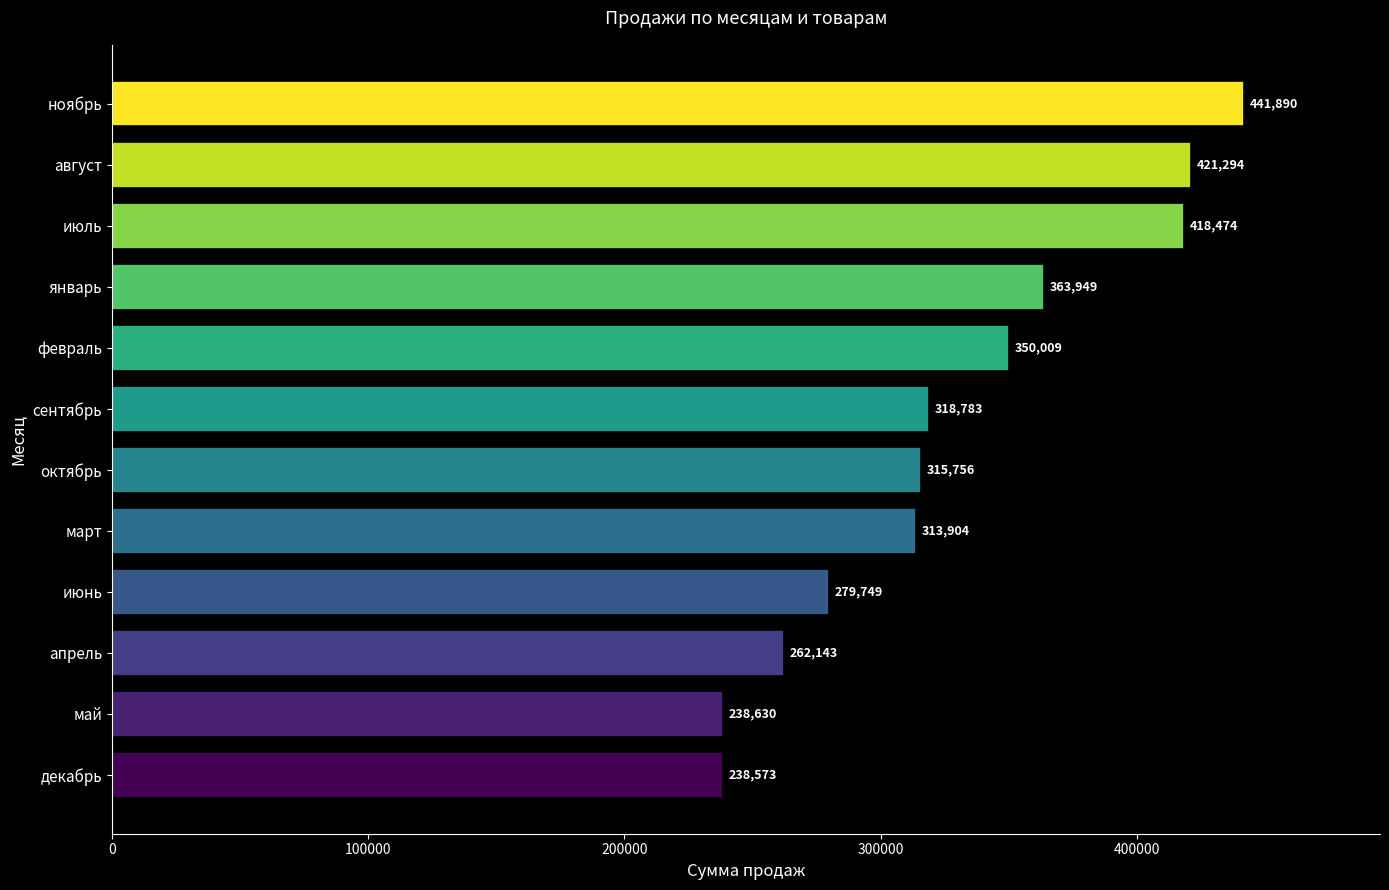

Rank the categories by value from lowest to highest.

декабрь, май, апрель, июнь, март, октябрь, сентябрь, февраль, январь, июль, август, ноябрь